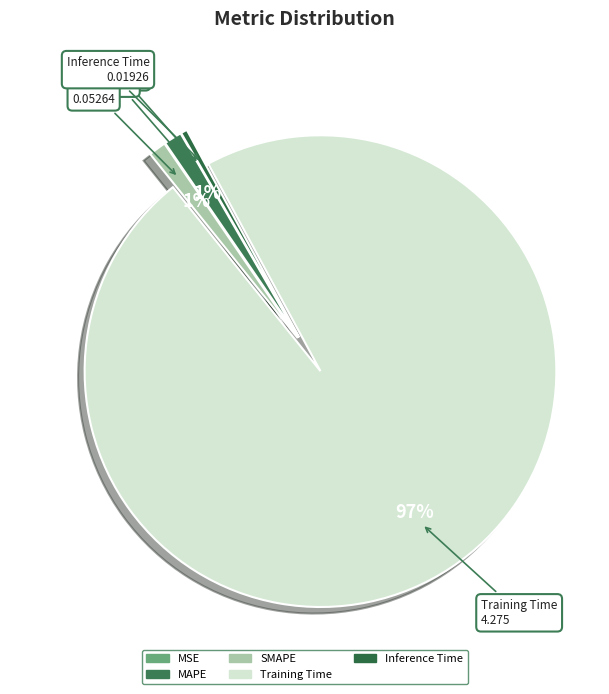

Is there a majority slice in this chart?

Yes